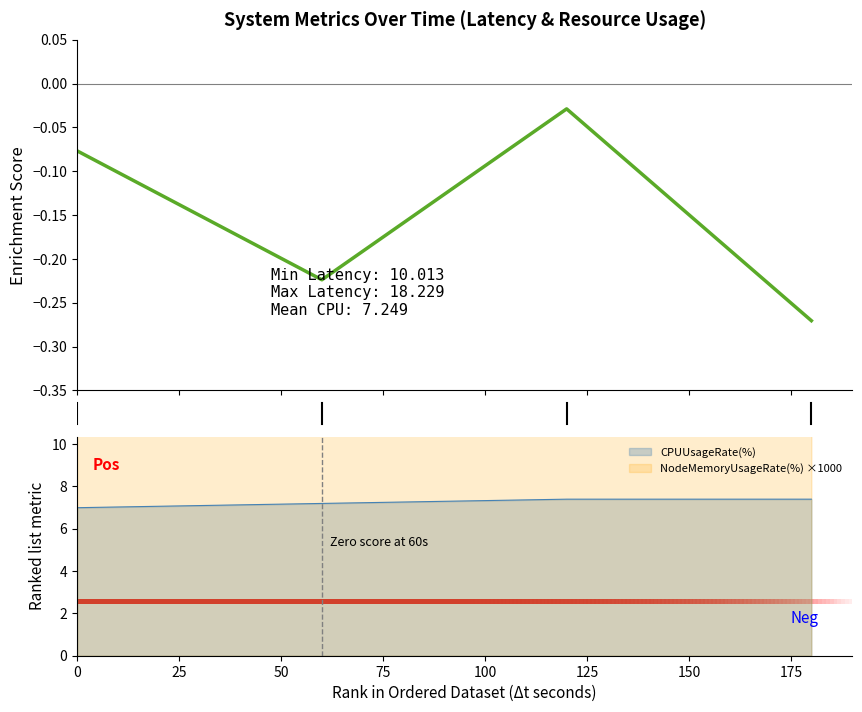

What is the maximum value for CPUUsageRate(%)?

7.4